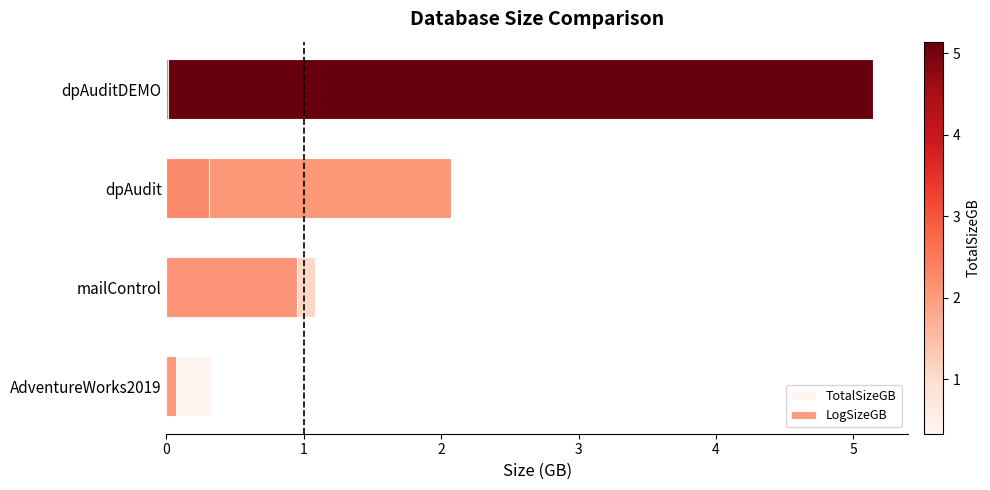

Which has a higher value, AdventureWorks2019 or dpAuditDEMO?

dpAuditDEMO